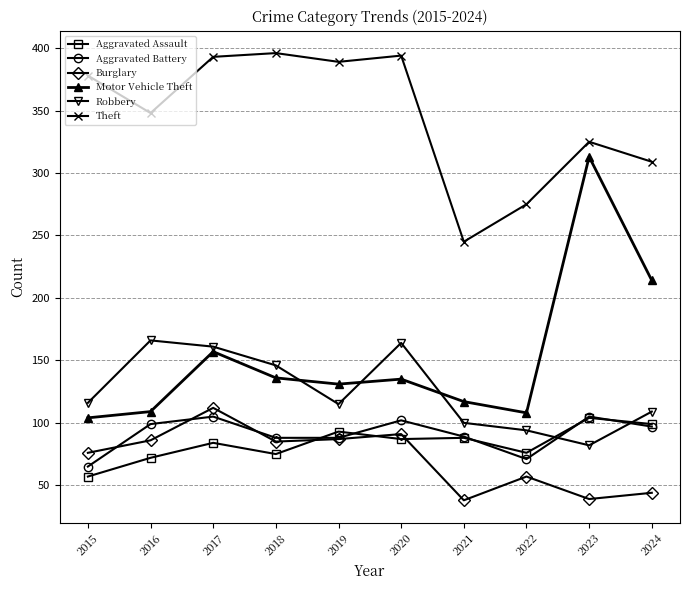

Where is the first local maximum for Aggravated Battery?

2017